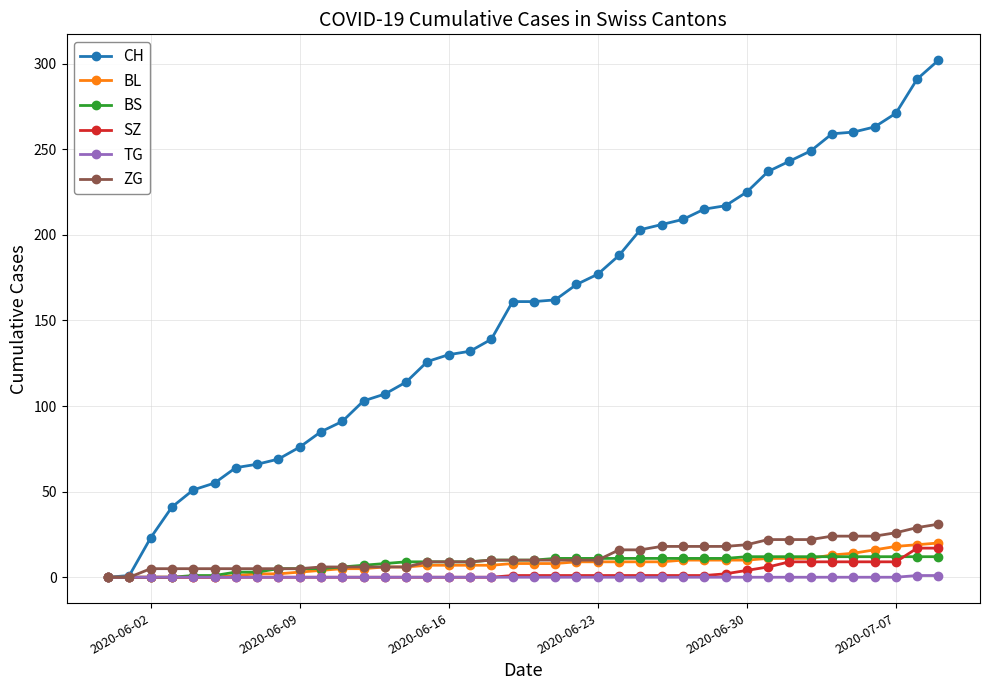

Which series has the widest spread of values?

CH